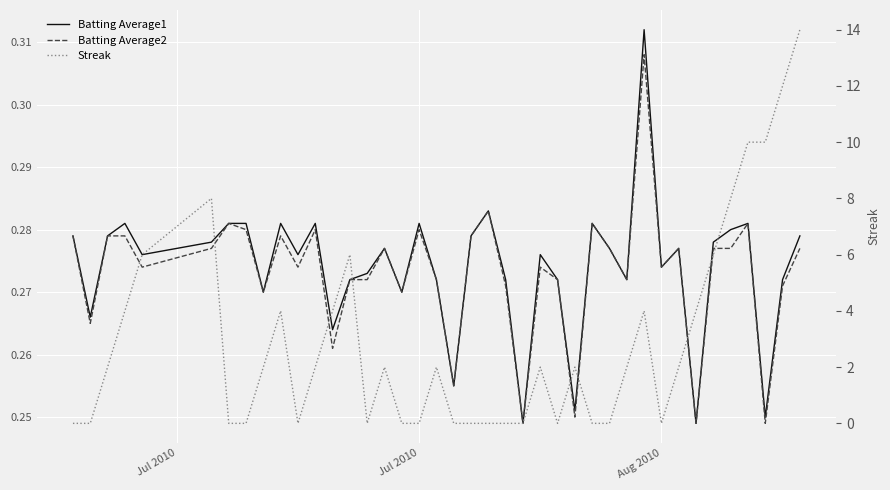

How many data points does each series have?

40